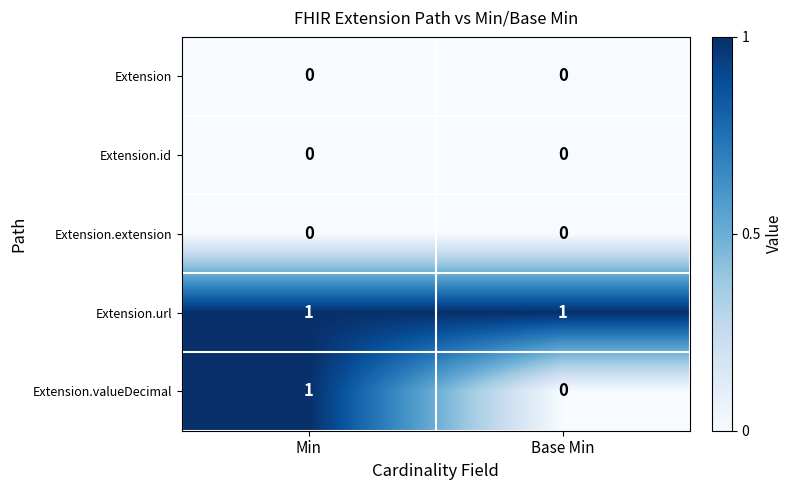

Which series has the largest total across all categories?

Extension.url